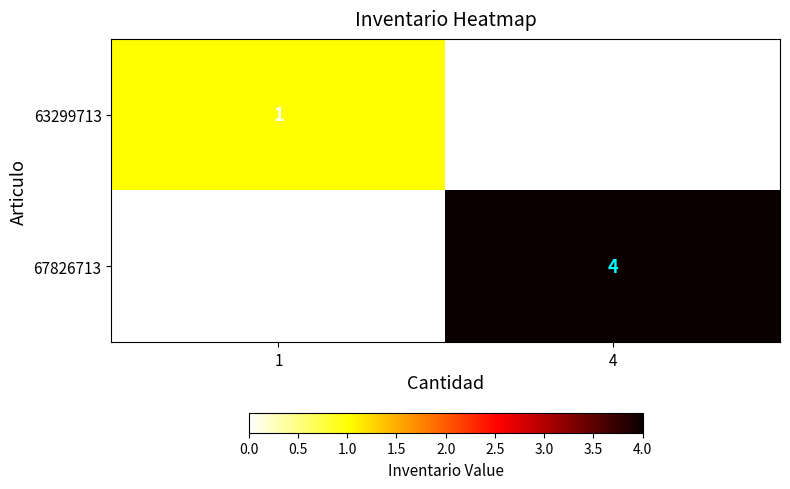

How many data points in 63299713 are less than 1?

1